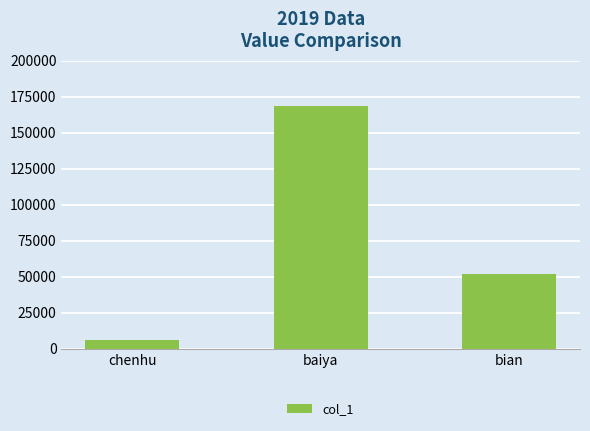

What is the sum of the values at baiya and chenhu?

174084